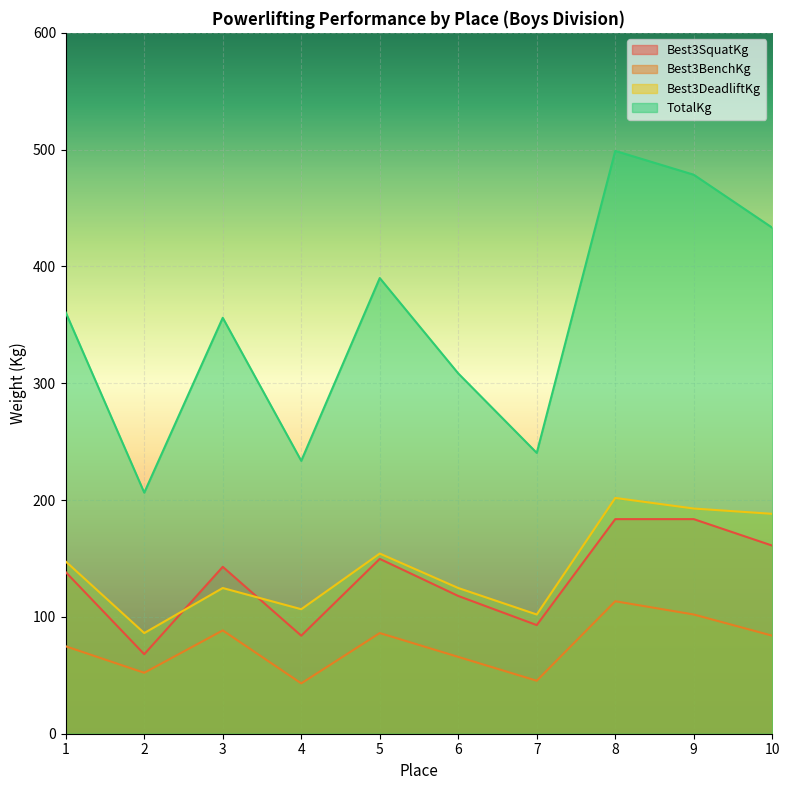

Which has a higher value, 4 or 9?

9